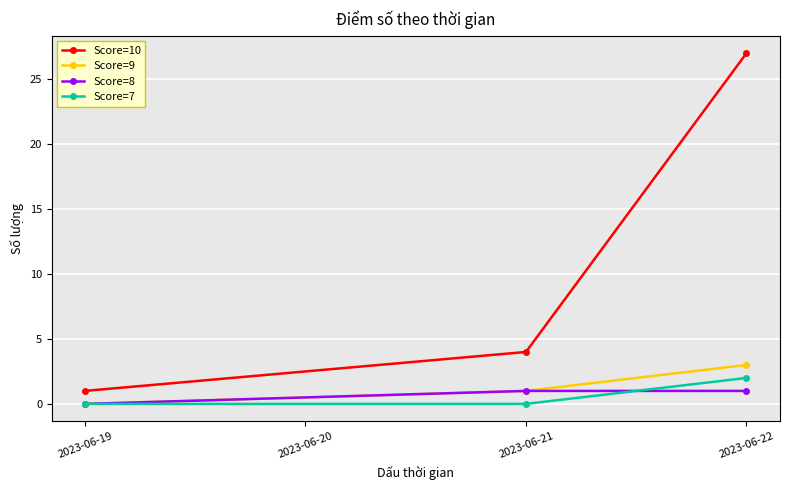

What is the total value across all series at 2023-06-19?

1